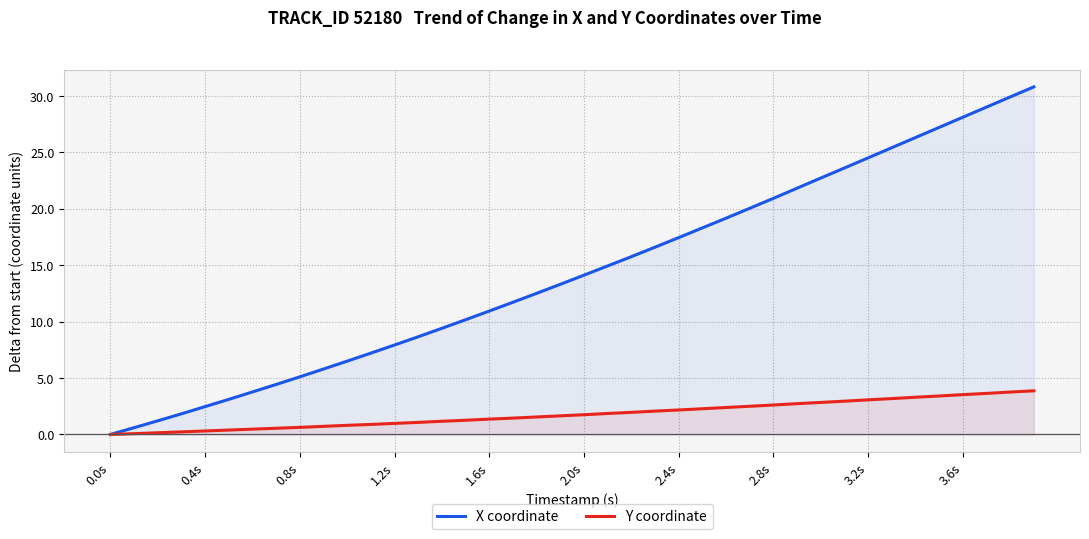

List the series in order of their overall mean, lowest first.

Y coordinate, X coordinate